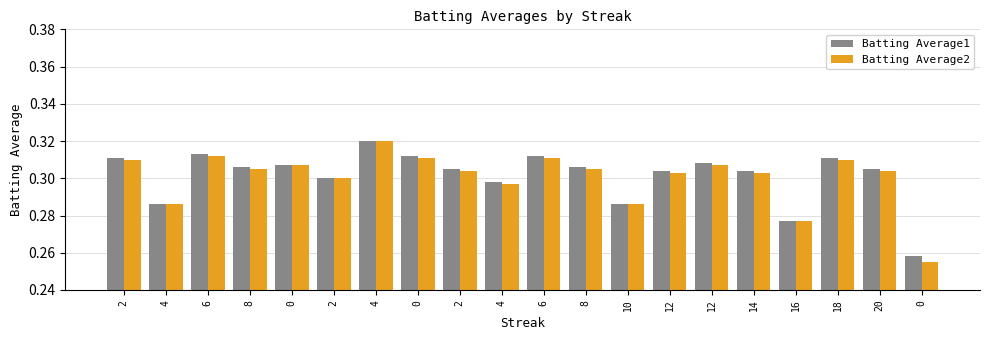

Is it true that Batting Average1 equals 0.3 at 0?

True